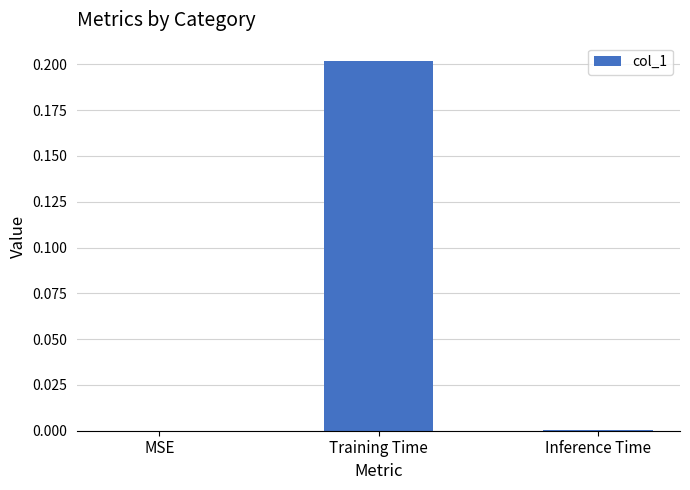

The value at Inference Time is 0.0. True or false?

True